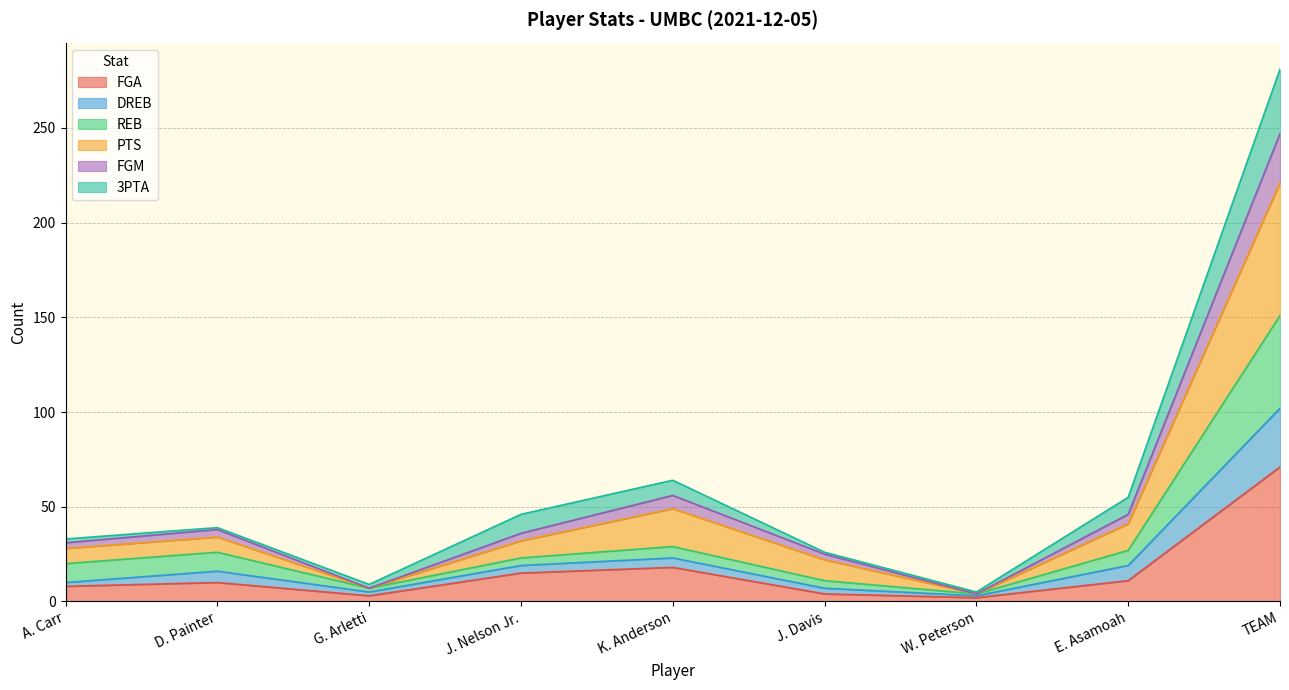

Which has a higher value, J. Nelson Jr. or TEAM?

TEAM